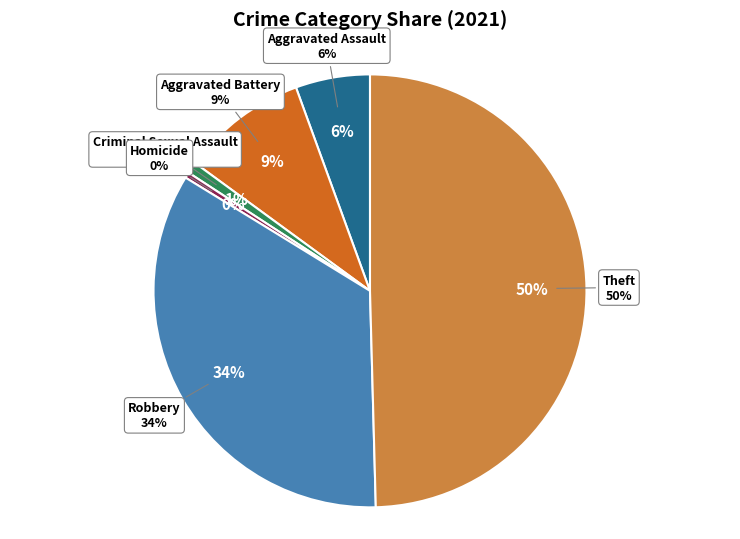

Which category has the biggest portion of the pie?

Theft